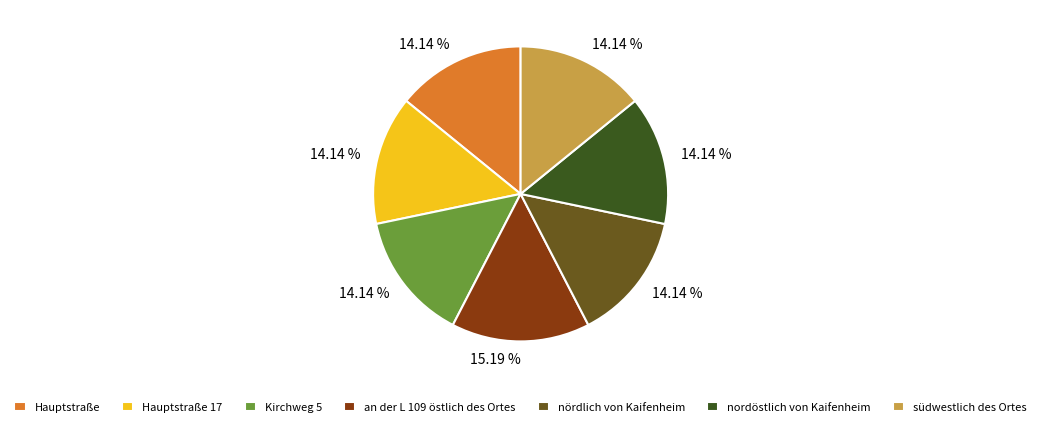

Does any single category account for the majority?

No